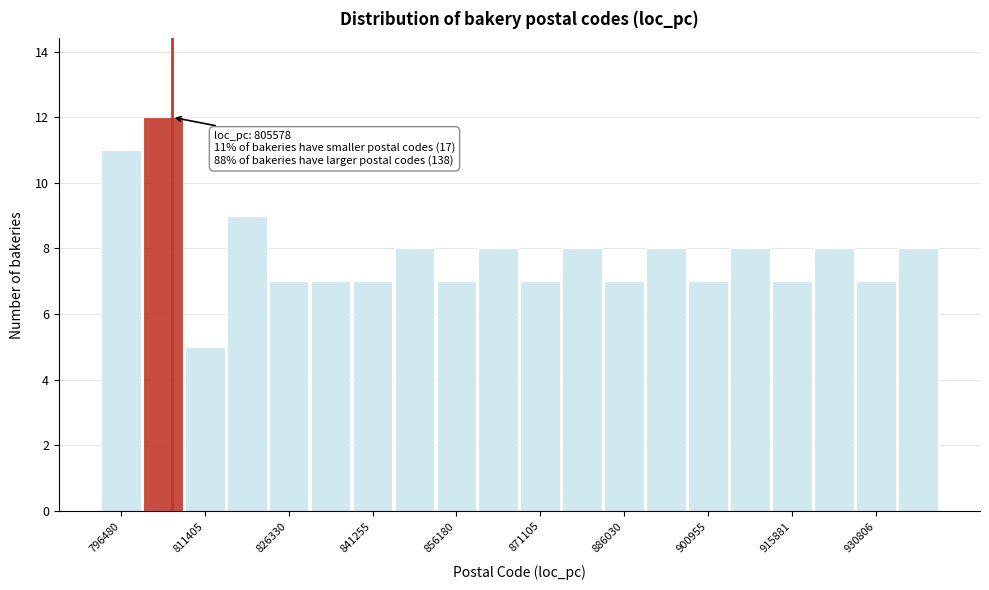

Read against the x-axis, roughly where is the centre of the tallest bar?

804000